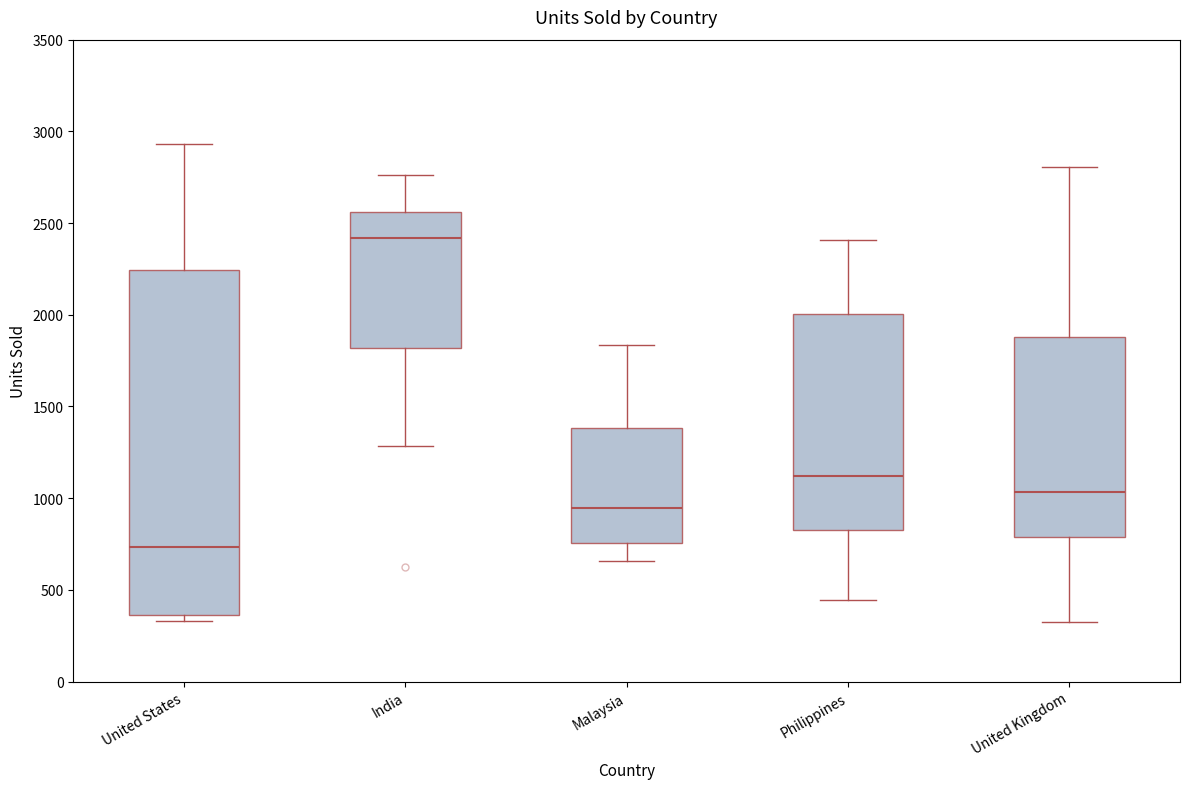

Where is the upper edge of the box for Philippines on the y-axis? The values are not printed on the chart, so give them approximately, as read against the axis.

2000